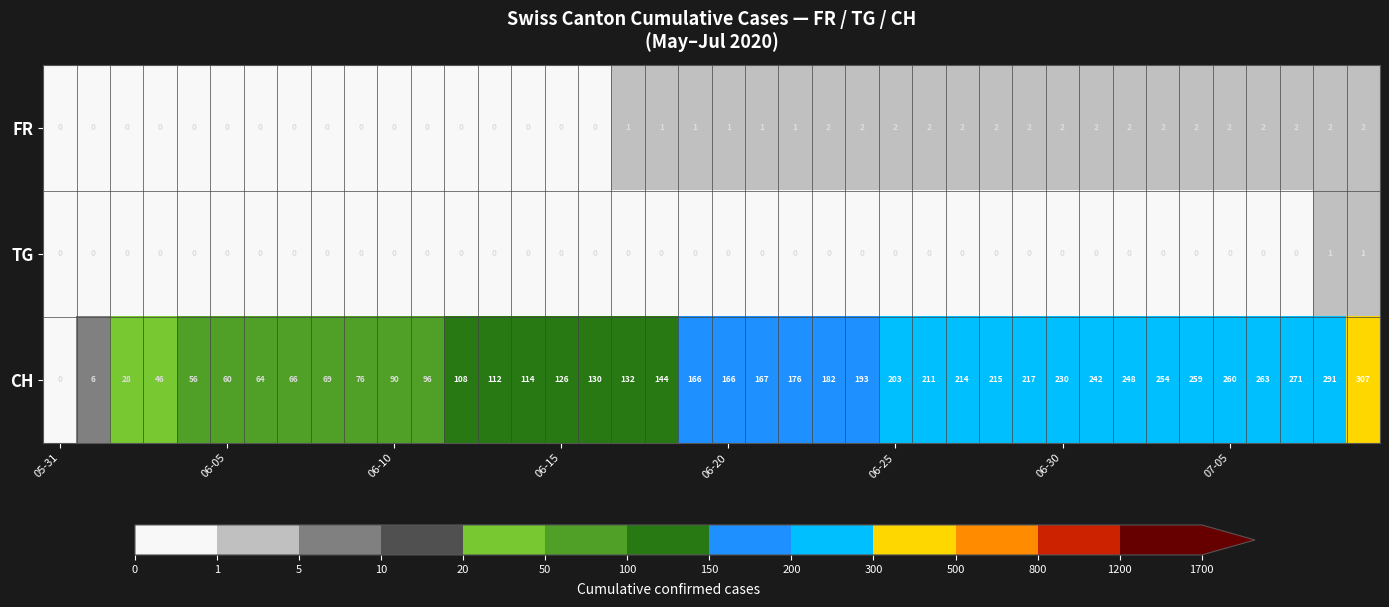

Count the FR values in the range 0 to 2.

40